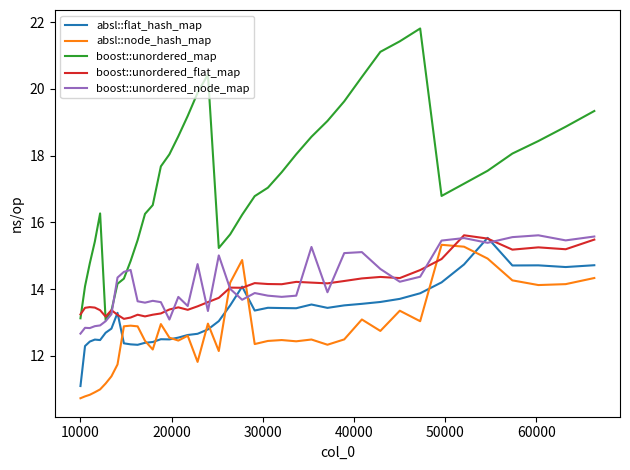

Count the number of data series in this chart.

5